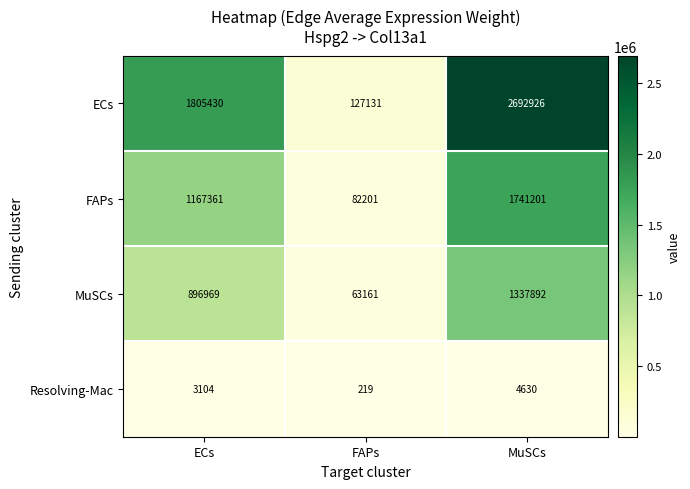

Reading right to left, what are all the values shown in this chart?

ECs: MuSCs=2692926	FAPs=127131	ECs=1805430
FAPs: MuSCs=1741201	FAPs=82201	ECs=1167361
MuSCs: MuSCs=1337892	FAPs=63161	ECs=896969
Resolving-Mac: MuSCs=4630	FAPs=219	ECs=3104